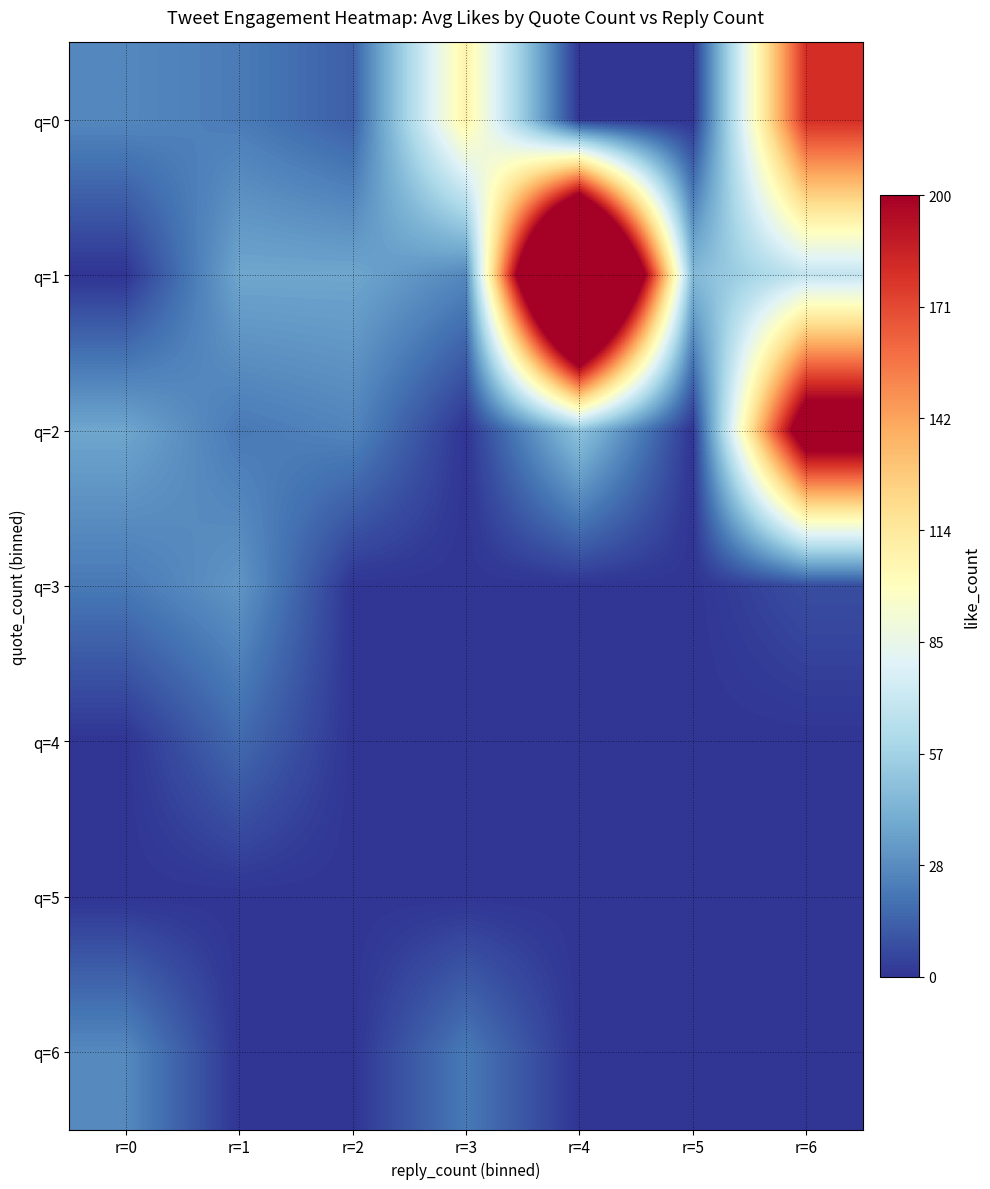

Rank the series at r=1 from highest to lowest value.

q=1, q=3, q=0, q=2, q=4, q=5, q=6